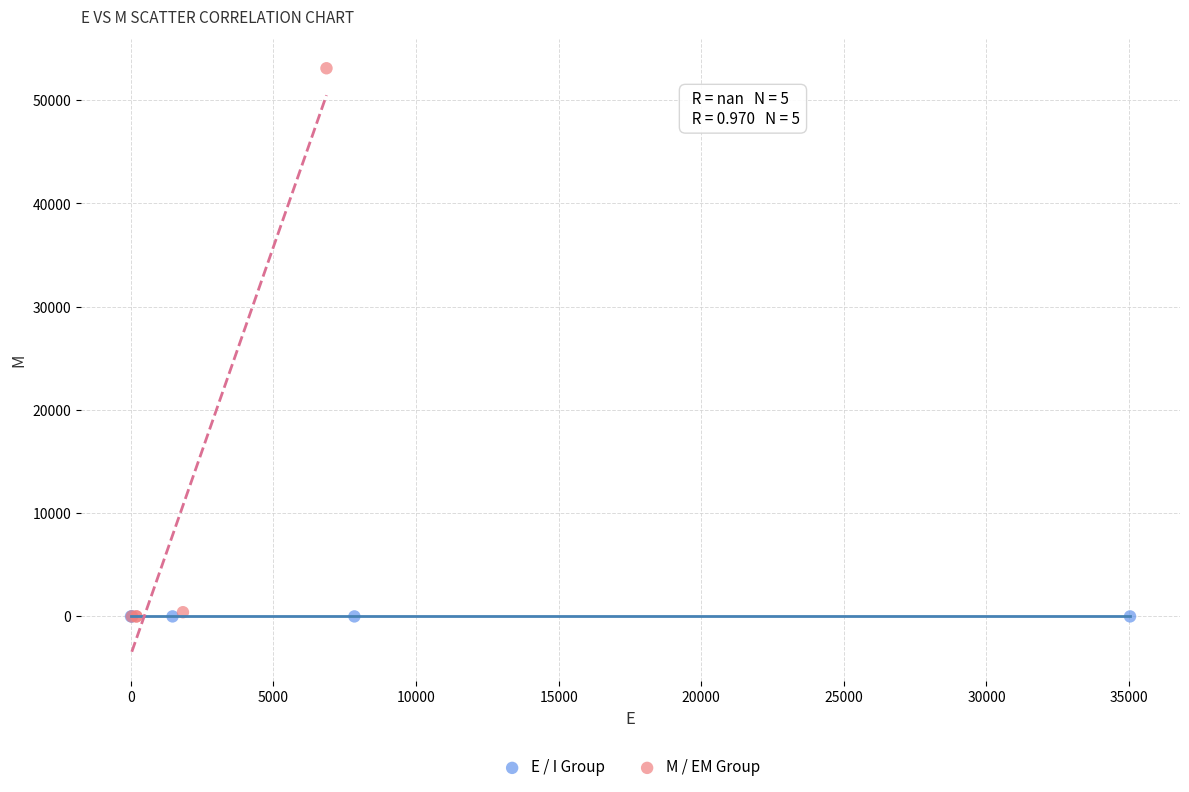

Which series reaches the maximum Y coordinate?

M / EM Group